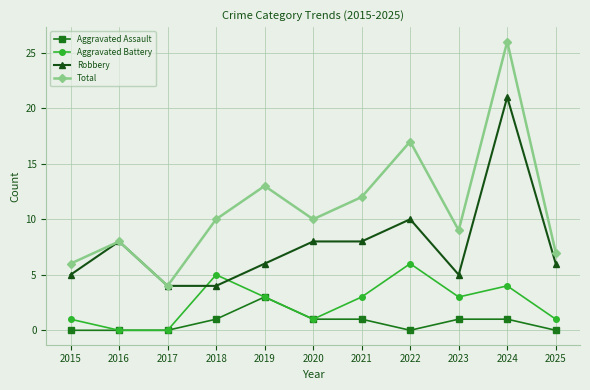

What is the lowest value of the Robbery series?

4